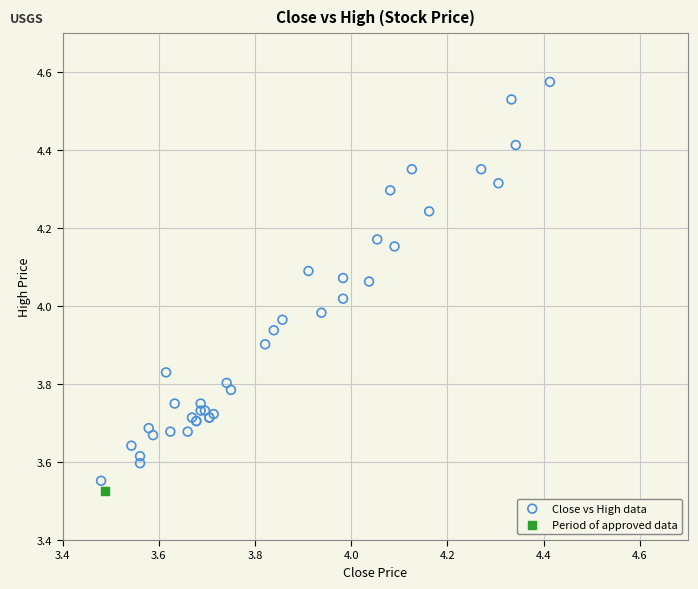

What are all the series names shown in the legend?

Close vs High data, Period of approved data